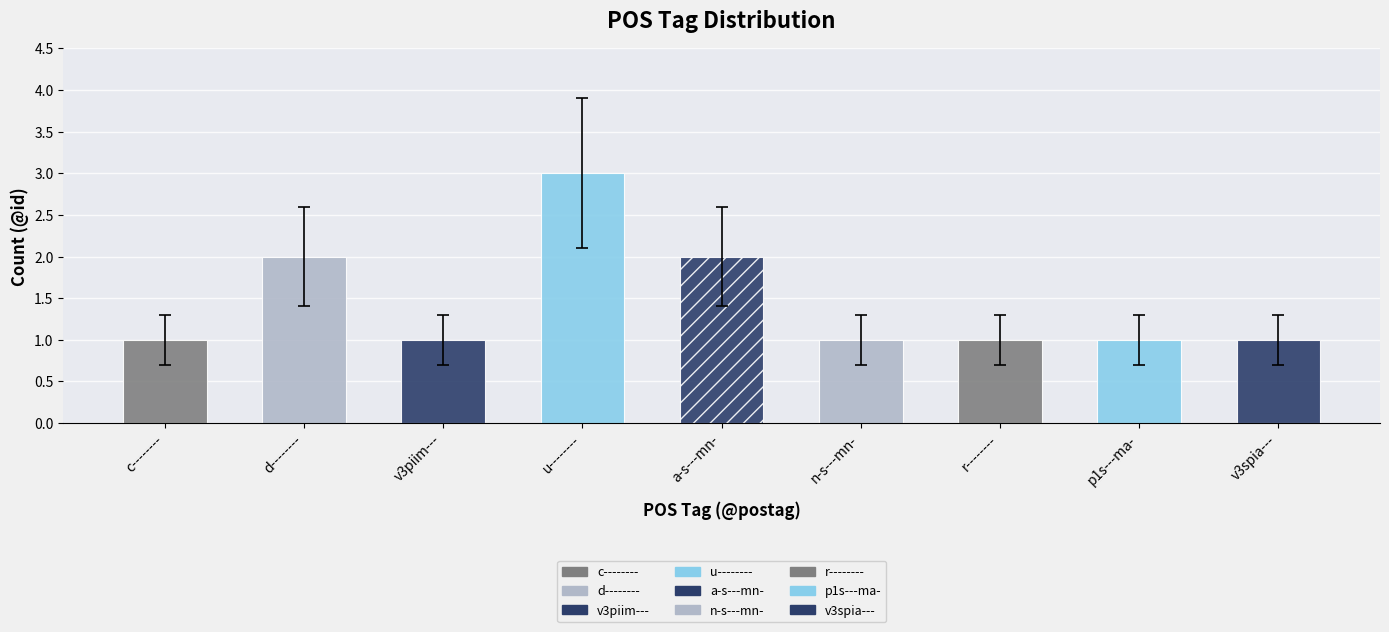

What is the label of the 5th bar from the left?

a-s---mn-